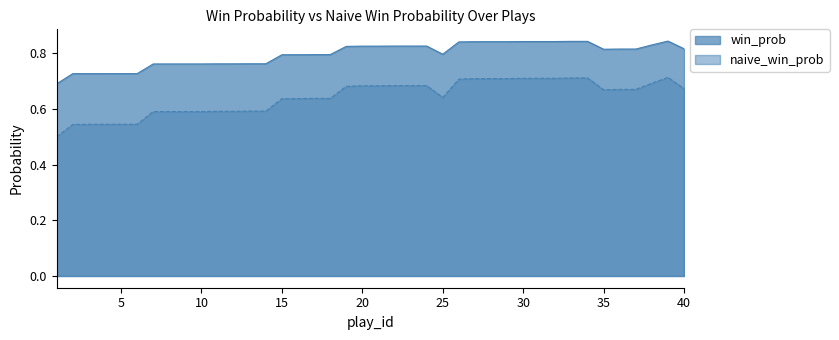

True or false: naive_win_prob and win_prob intersect in this chart.

False